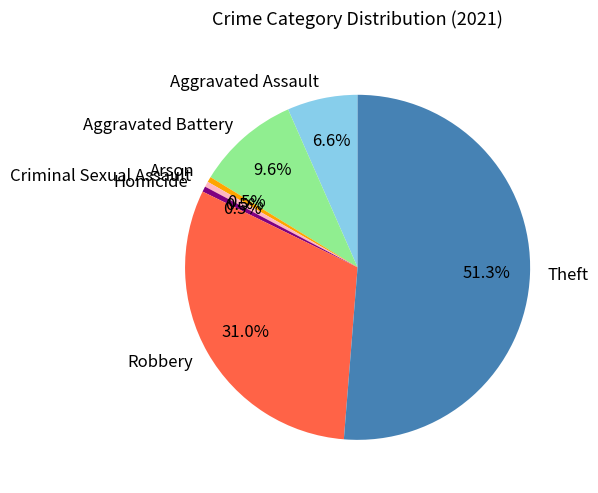

Which has a higher value, Robbery or Homicide?

Robbery